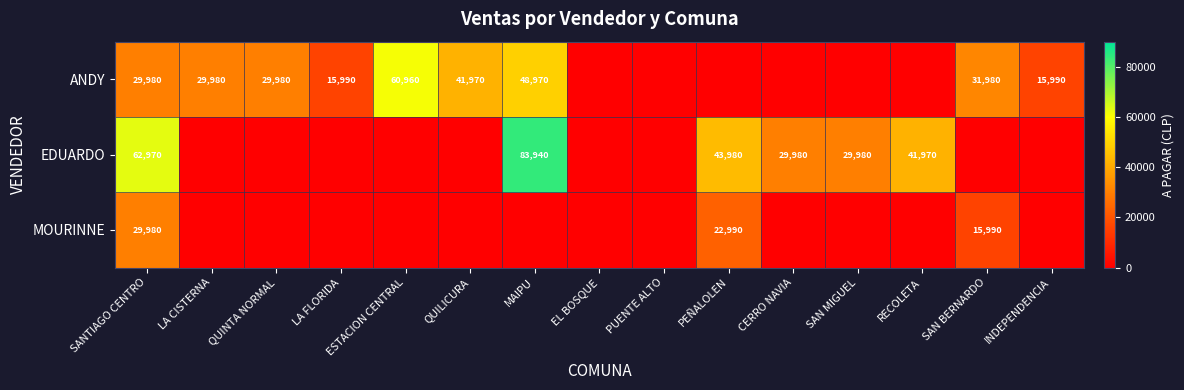

Is it true that ANDY equals 6808 at LA FLORIDA?

False